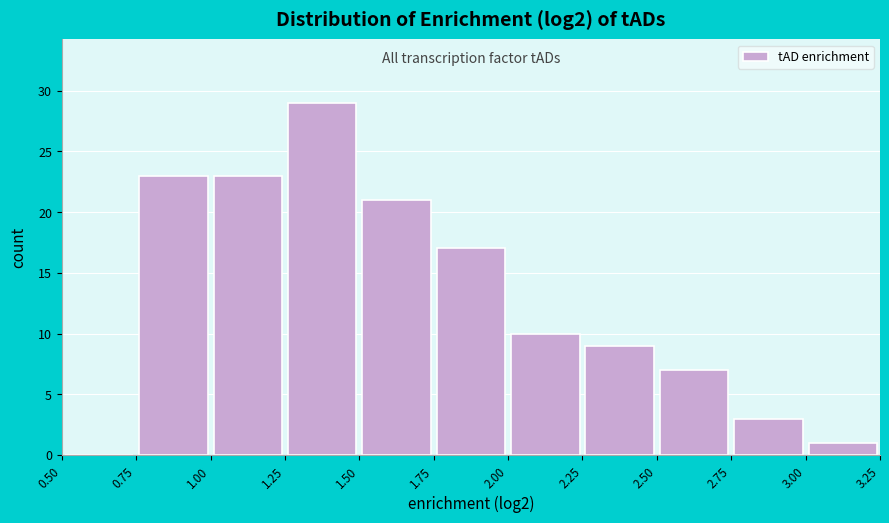

Reading left to right, list every bar in this chart as the range it spans on the x-axis followed by its height. The values are not printed on the chart, so give them approximately, as read against the axis.

0.50 to 0.75: 0
0.75 to 1.00: 23
1.00 to 1.25: 23
1.25 to 1.50: 29
1.50 to 1.75: 21
1.75 to 2.00: 17
2.00 to 2.25: 10
2.25 to 2.50: 9
2.50 to 2.75: 7
2.75 to 3.00: 3
3.00 to 3.25: 1